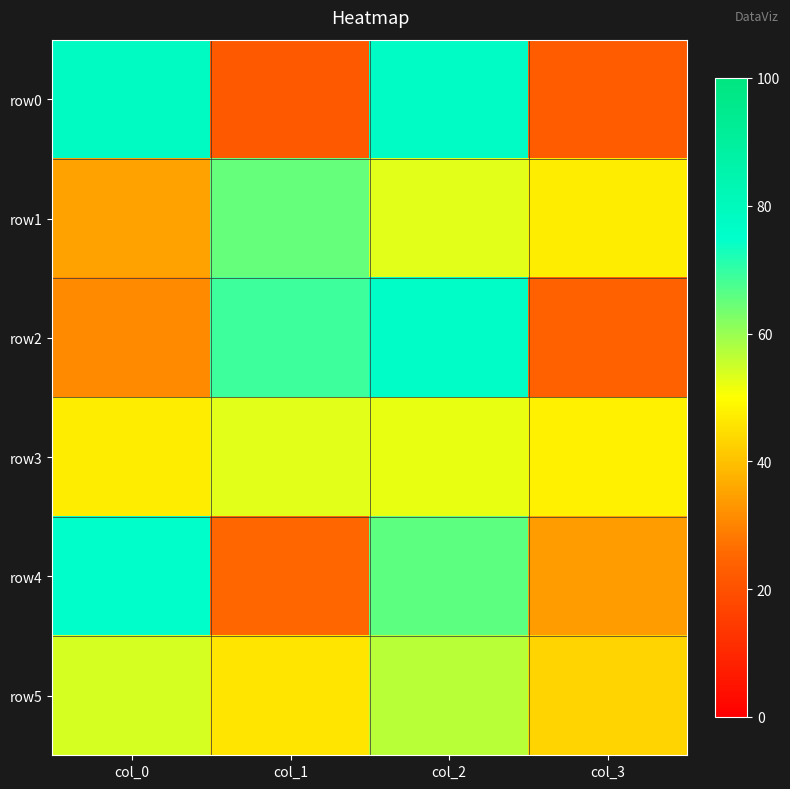

At how many categories does at least one series exceed 68?

3